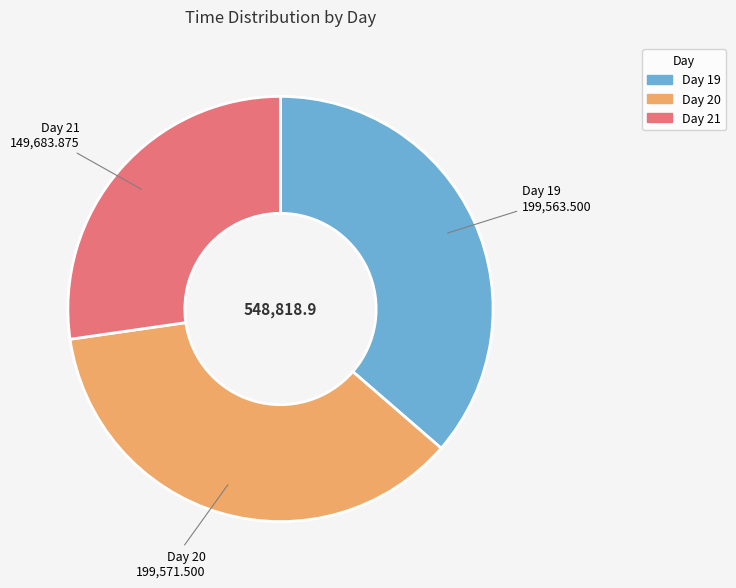

Does any single category account for the majority?

No